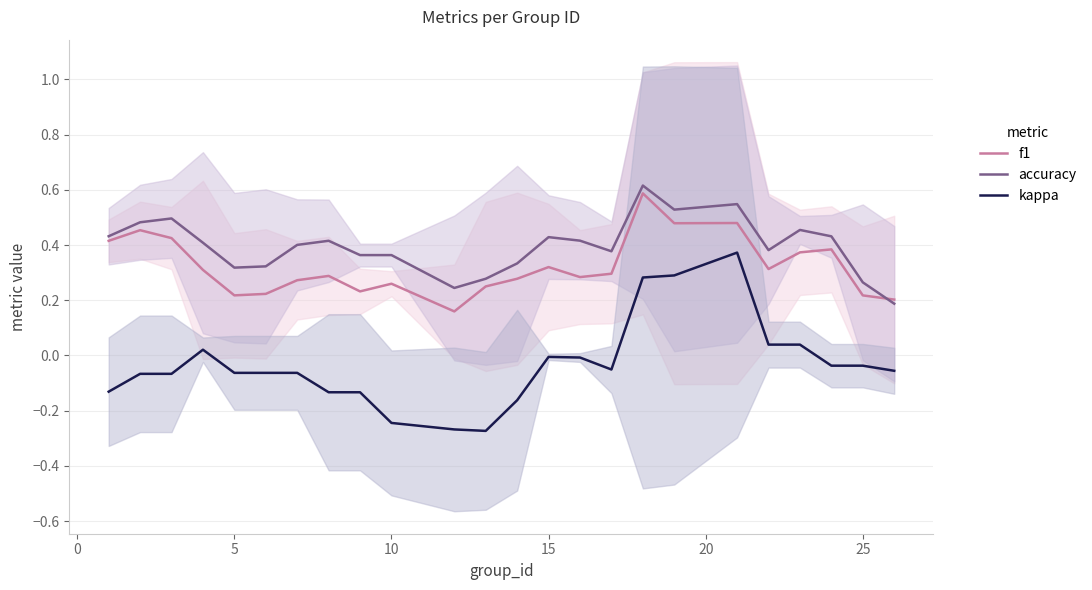

True or false: f1 and kappa cross at least once.

False